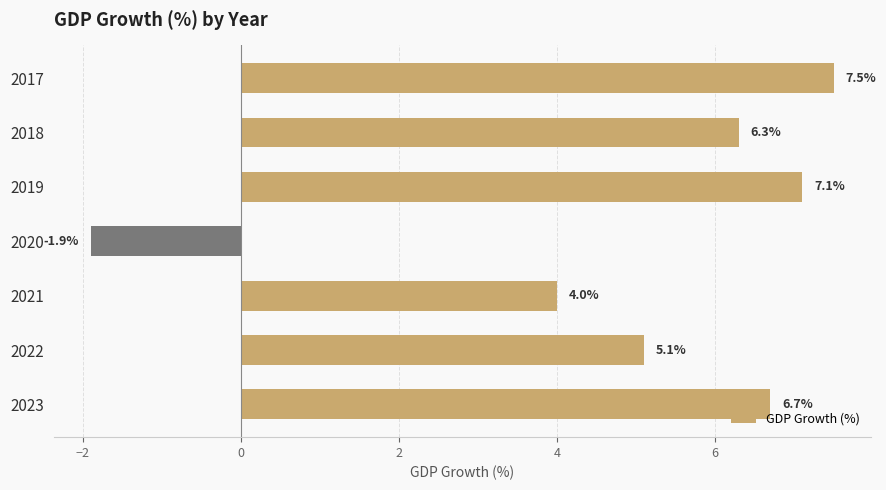

Where is the data nearest to the value 2?

2021